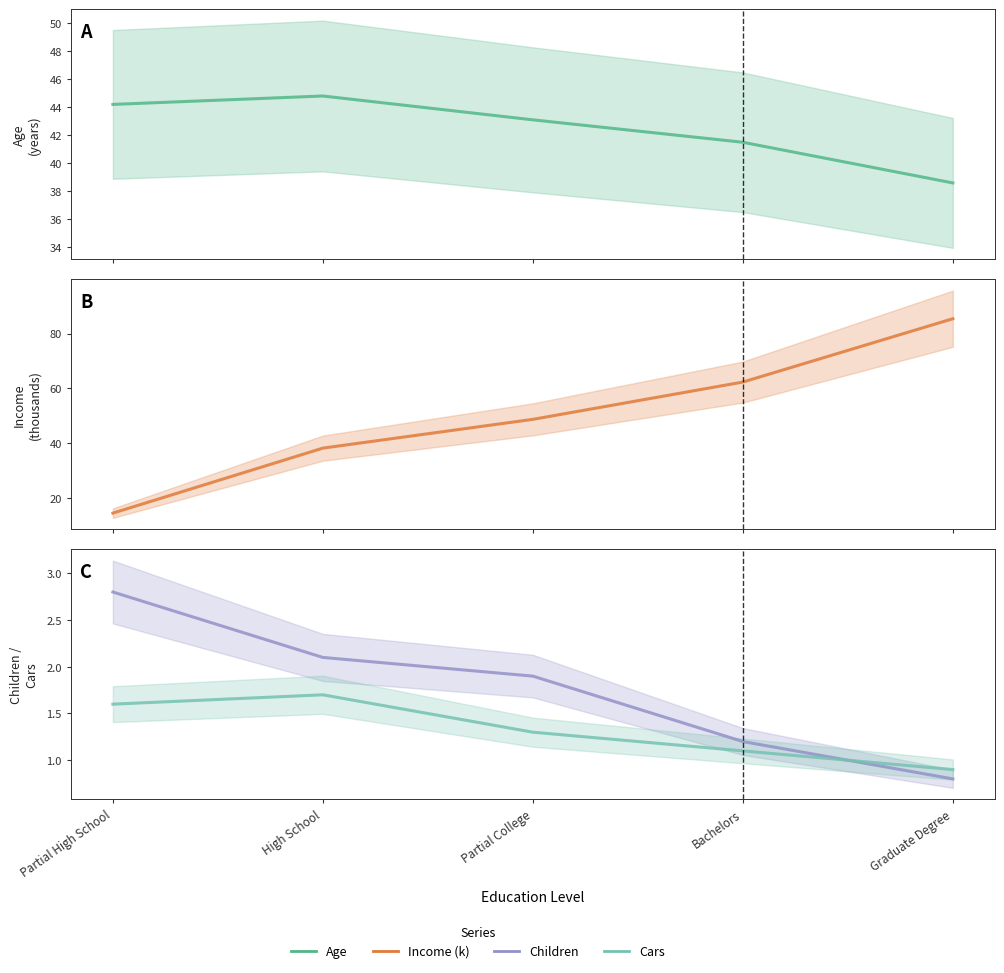

How many categories are shown in the chart?

5